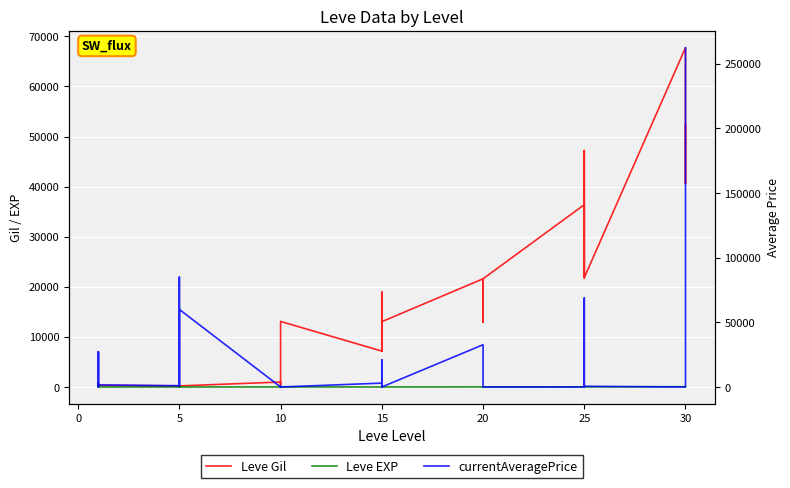

True or false: Leve EXP has a value of 12 at 30.

False